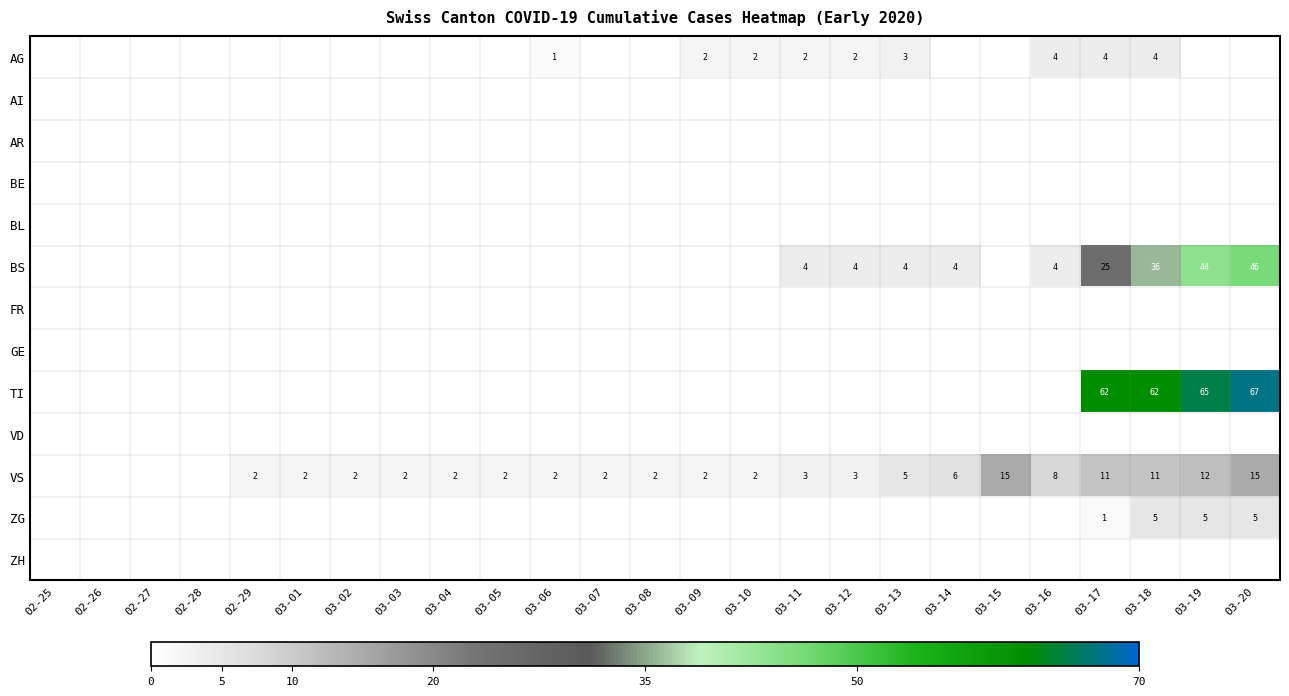

Count the number of categories in the chart.

25